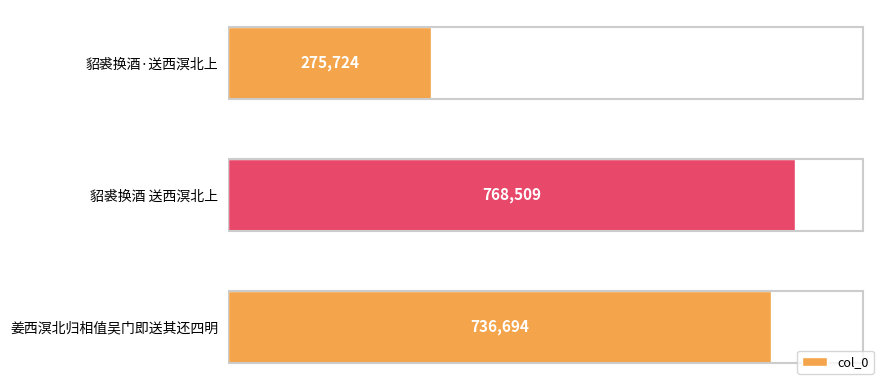

At which label is the value closest to 522116?

姜西溟北归相值吴门即送其还四明